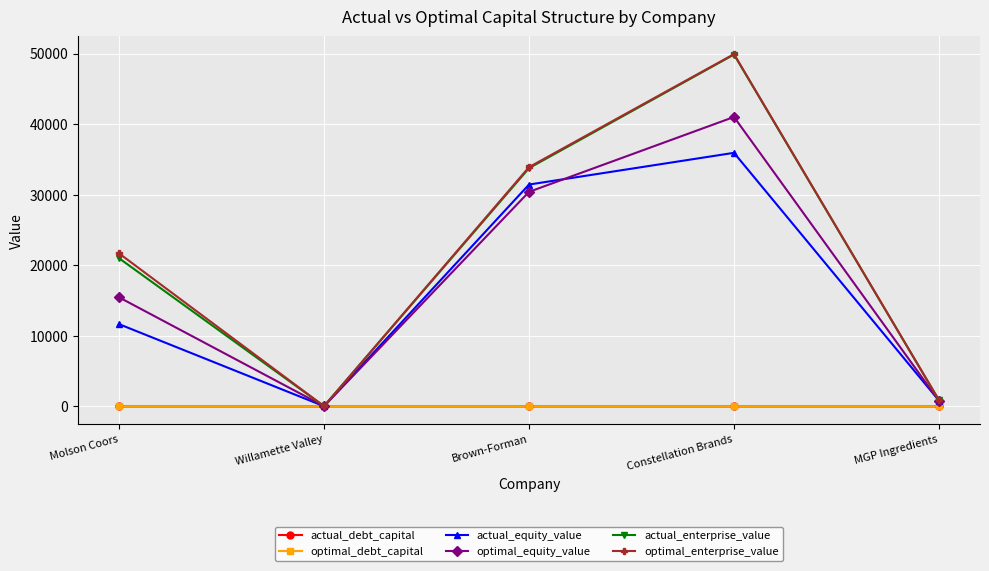

How many actual_debt_capital values are between 0 and 1?

5